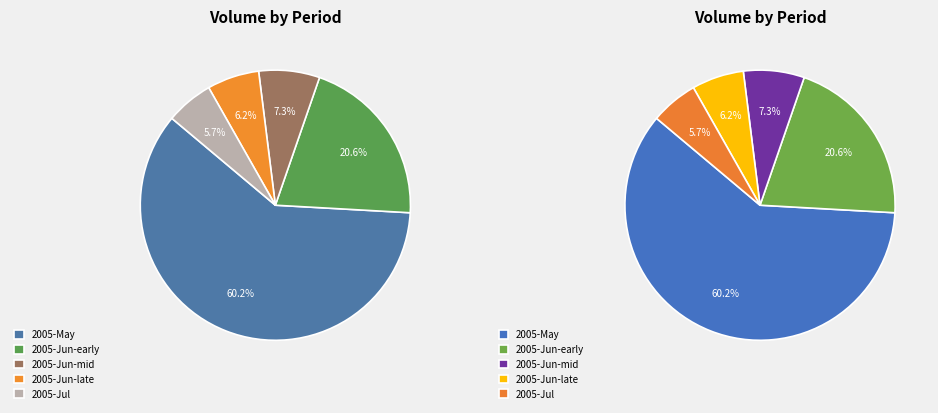

Is 2005-07-06 the majority of the pie?

No